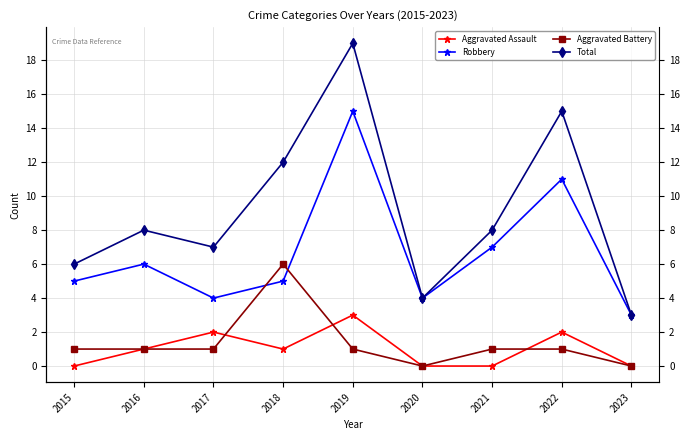

How many times do Robbery and Aggravated Battery cross each other?

2